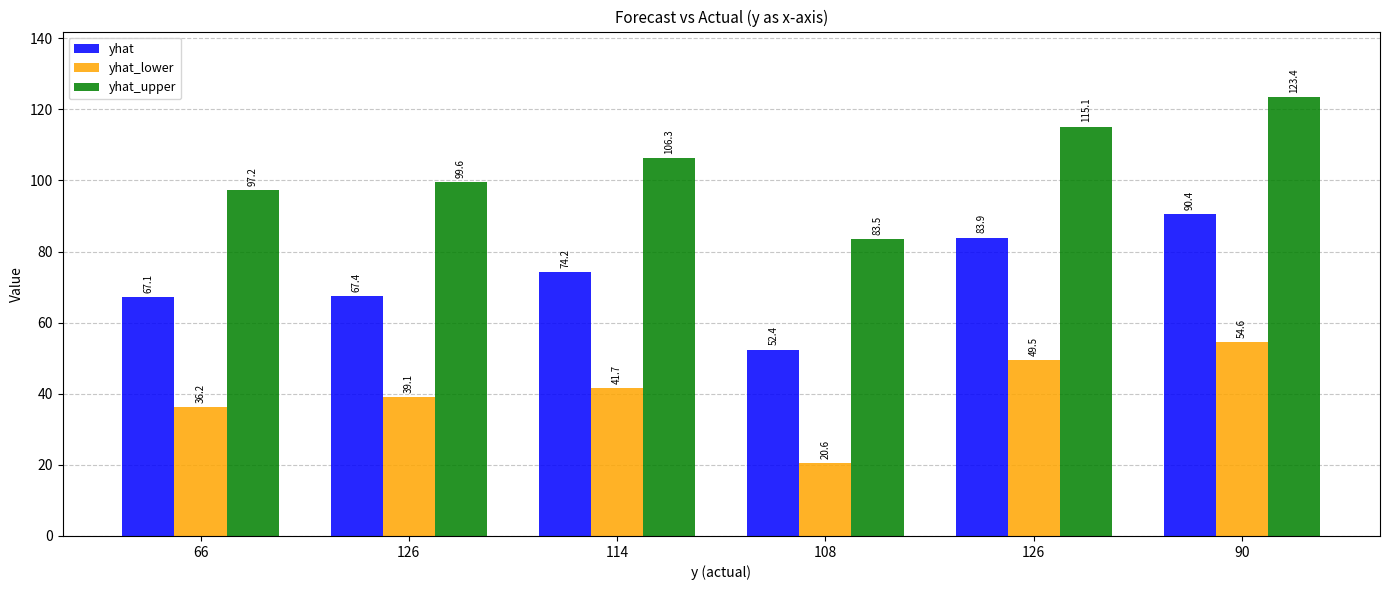

Which series has the largest range (max minus min)?

yhat_upper